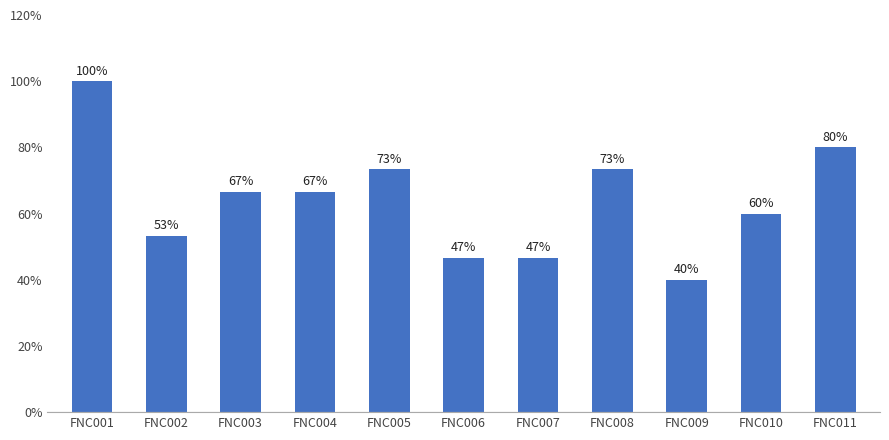

Which category has the lowest value across all series?

FNC009